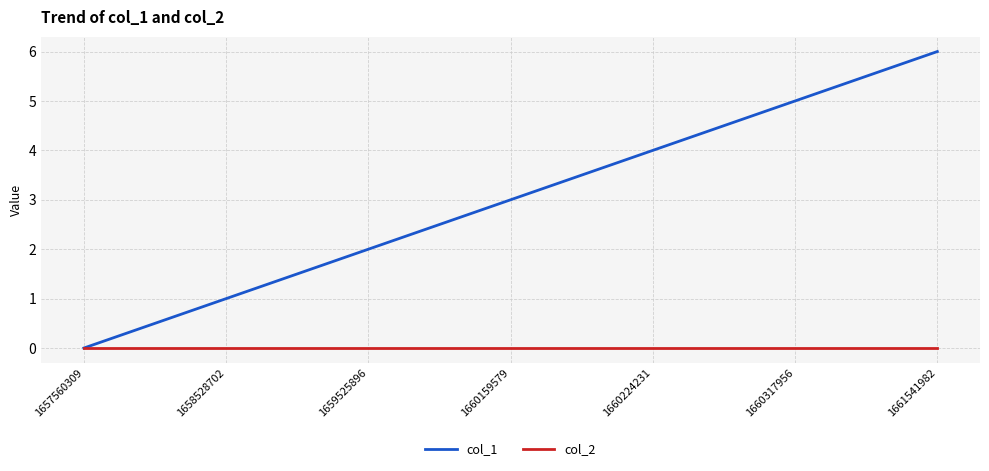

Reading left to right, list all the values displayed in this chart.

col_1: 0	1	2	3	4	5	6
col_2: 0	0	0	0	0	0	0